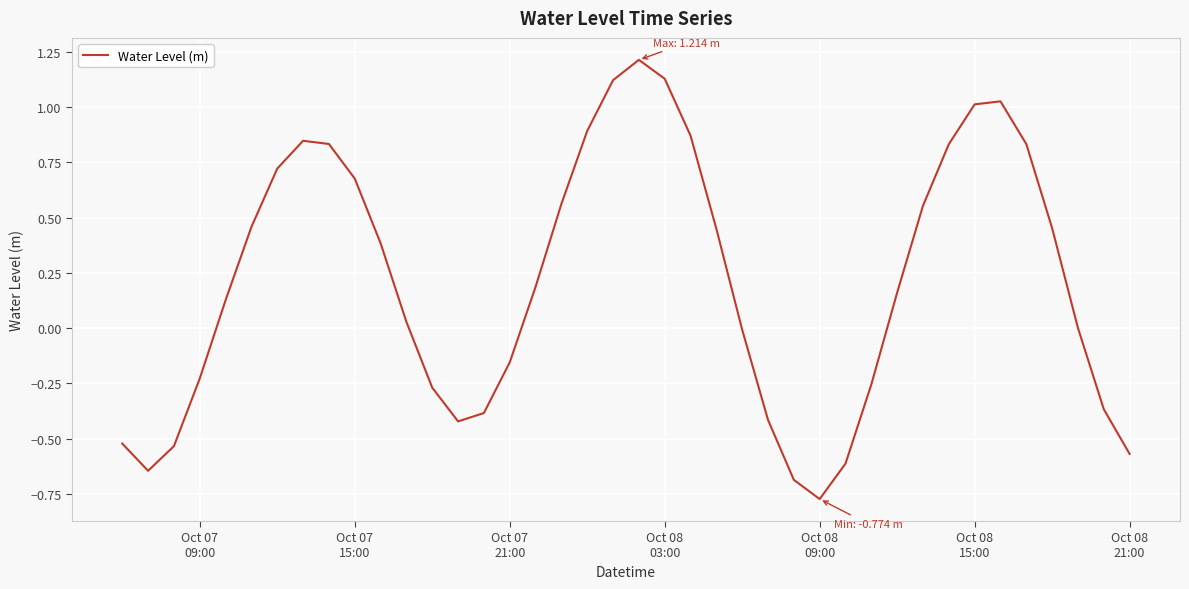

How many interior local valleys (lower than both neighbors) does the data have?

3